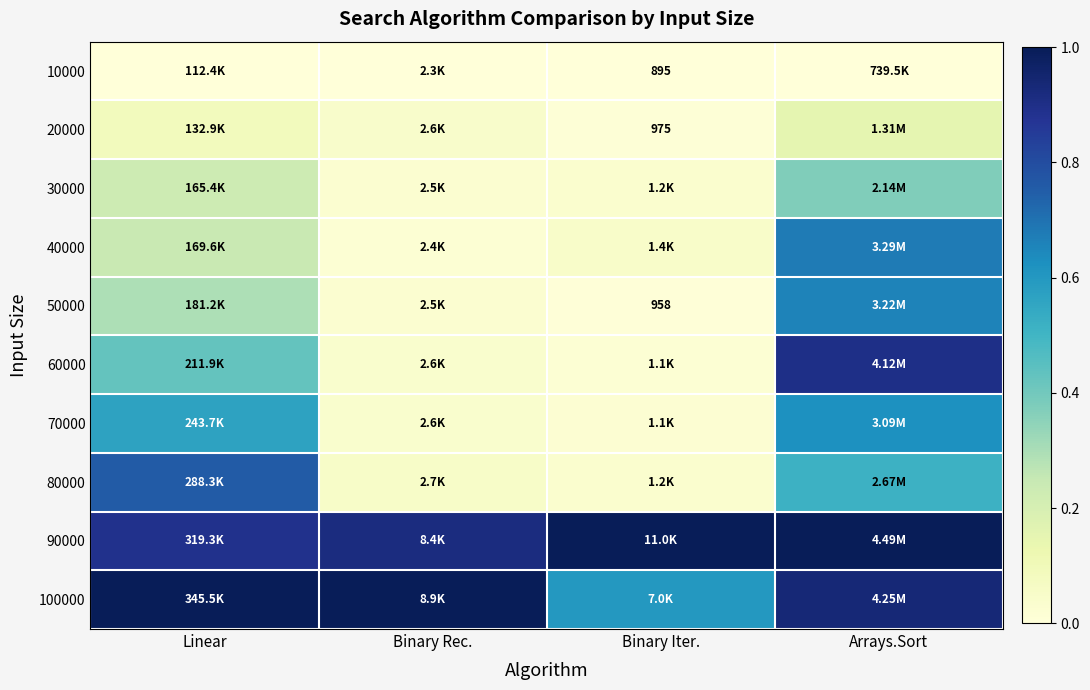

True or false: 70000 has a value of 0.6 at Linear.

True